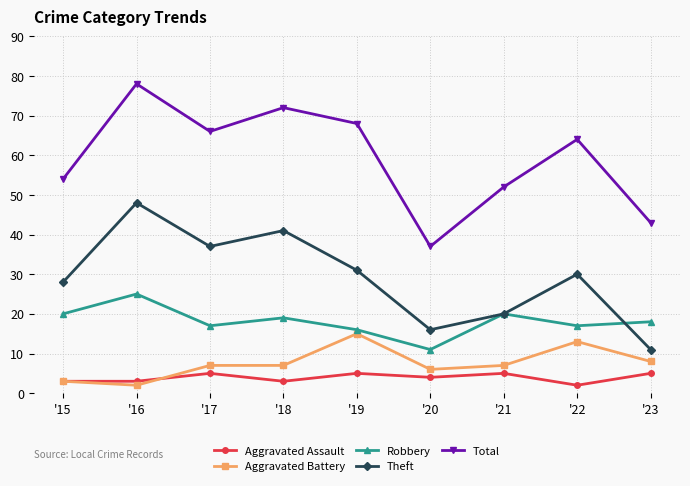

Is it true that Aggravated Assault equals 2 at '21?

False